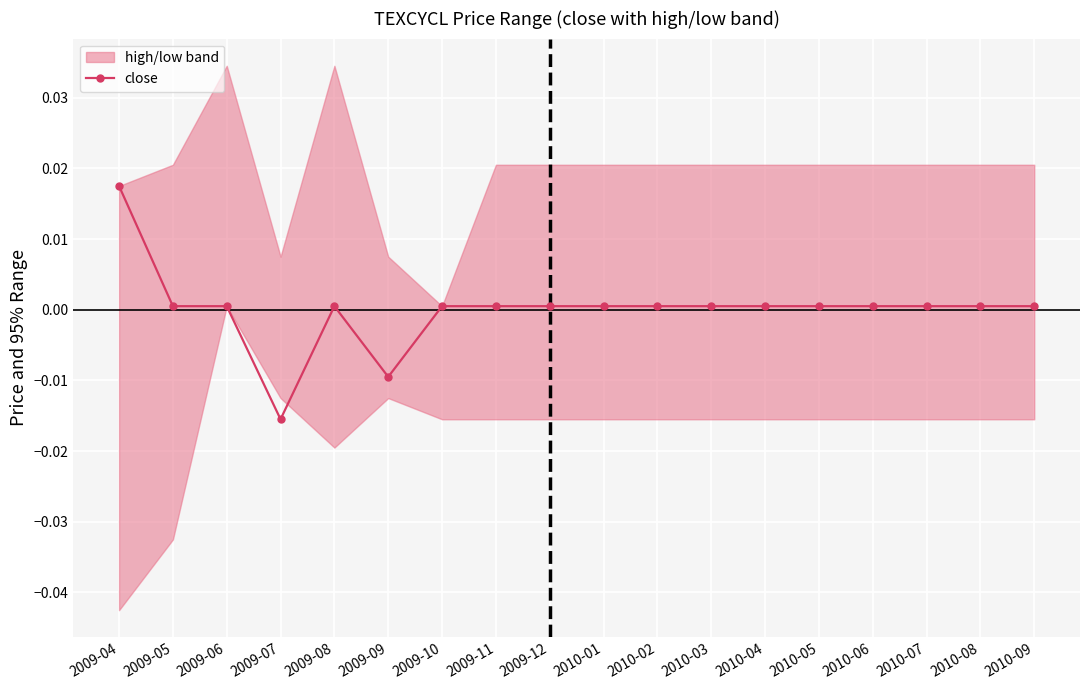

List the labels in order of value, largest first.

2009-04, 2009-05, 2009-06, 2009-08, 2009-10, 2009-11, 2009-12, 2010-01, 2010-02, 2010-03, 2010-04, 2010-05, 2010-06, 2010-07, 2010-08, 2010-09, 2009-09, 2009-07